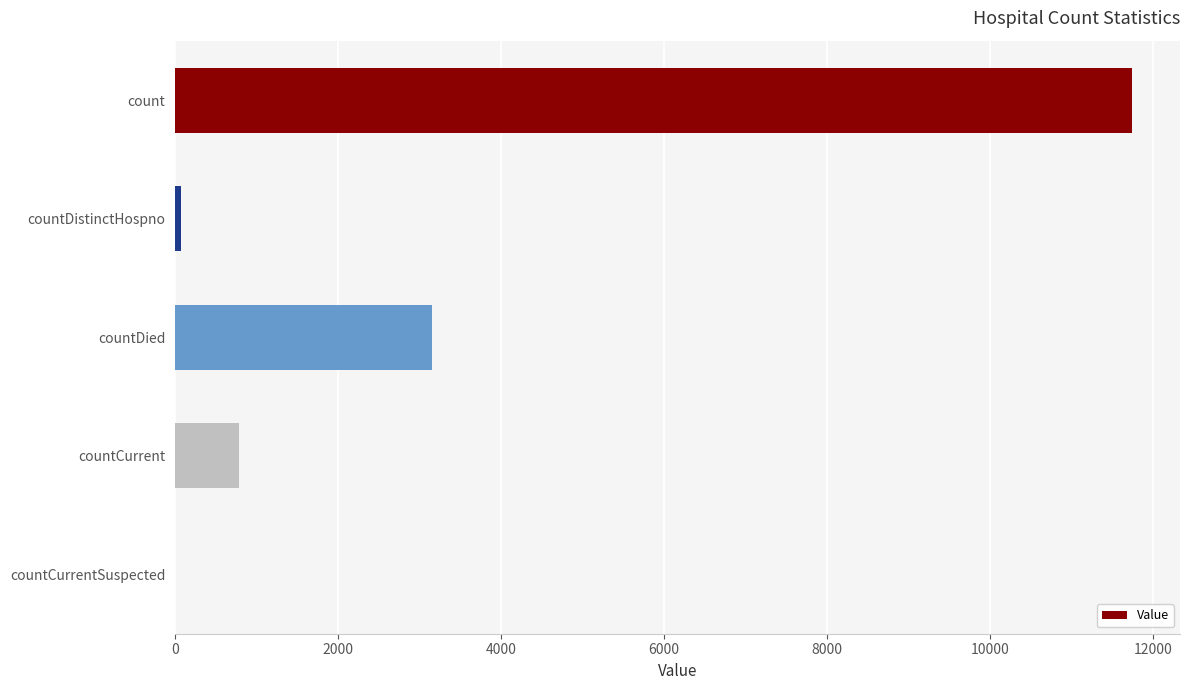

Does the chart contain stacked bars?

No